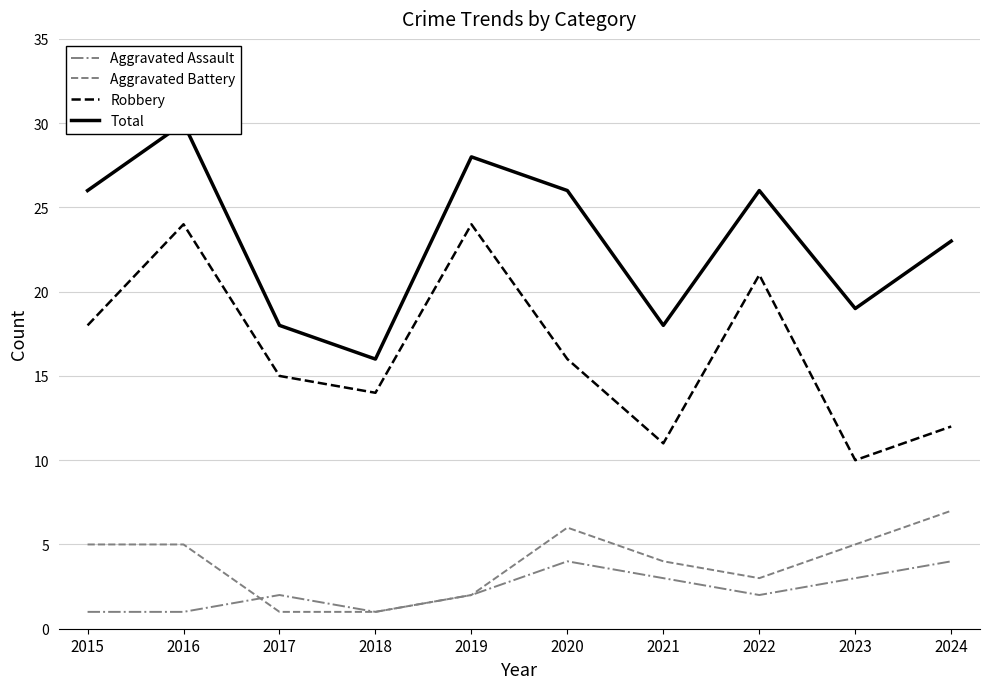

How many Aggravated Battery values are between 2 and 5?

6